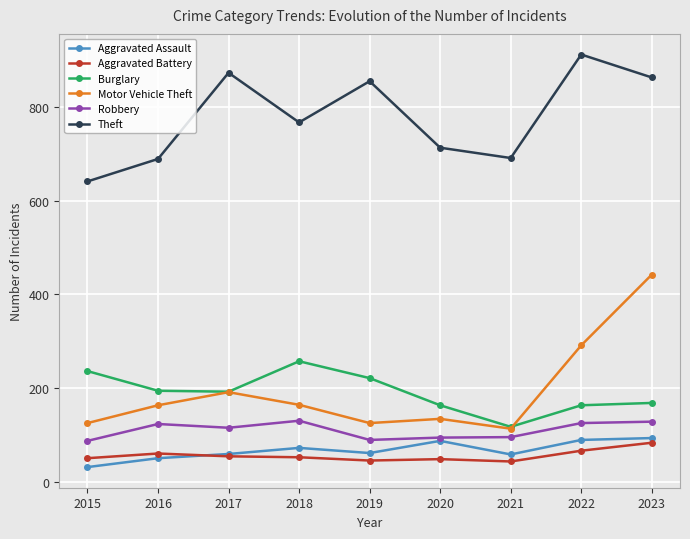

What is the average value of the Theft series?

778